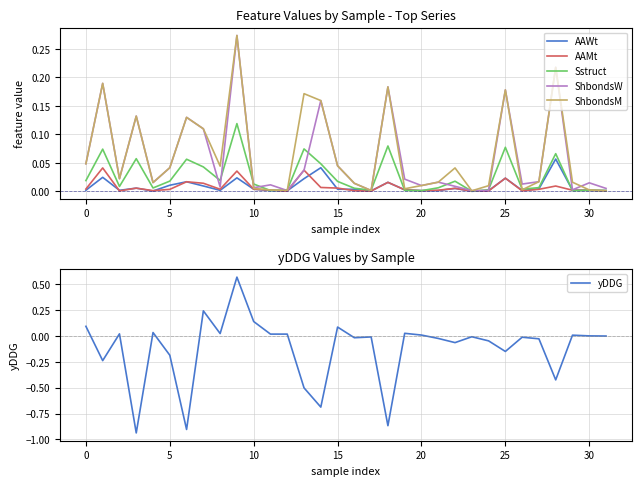

The yDDG series shows 0.1 at 15. True or false?

True